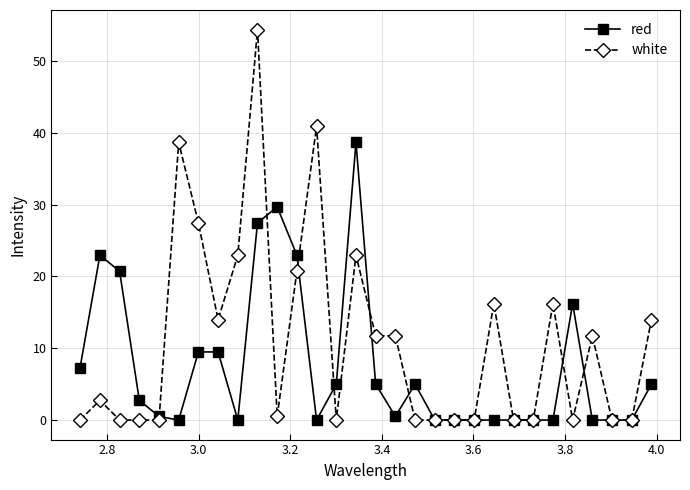

True or false: red has more than 0 interior local peaks.

True